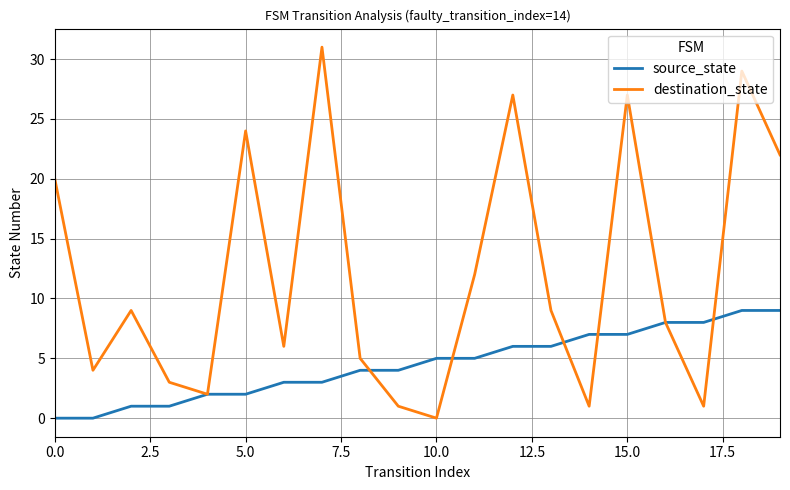

Rank the series by their maximum value, from lowest to highest.

source_state, destination_state